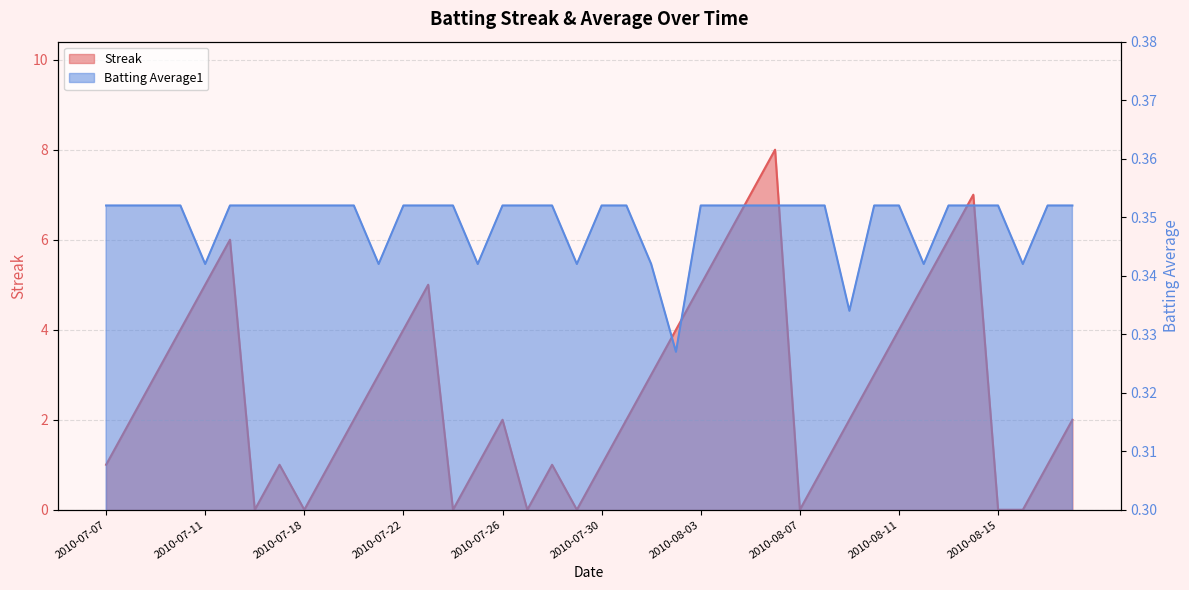

What is the difference between the highest and lowest values at 2010-08-15?

0.4